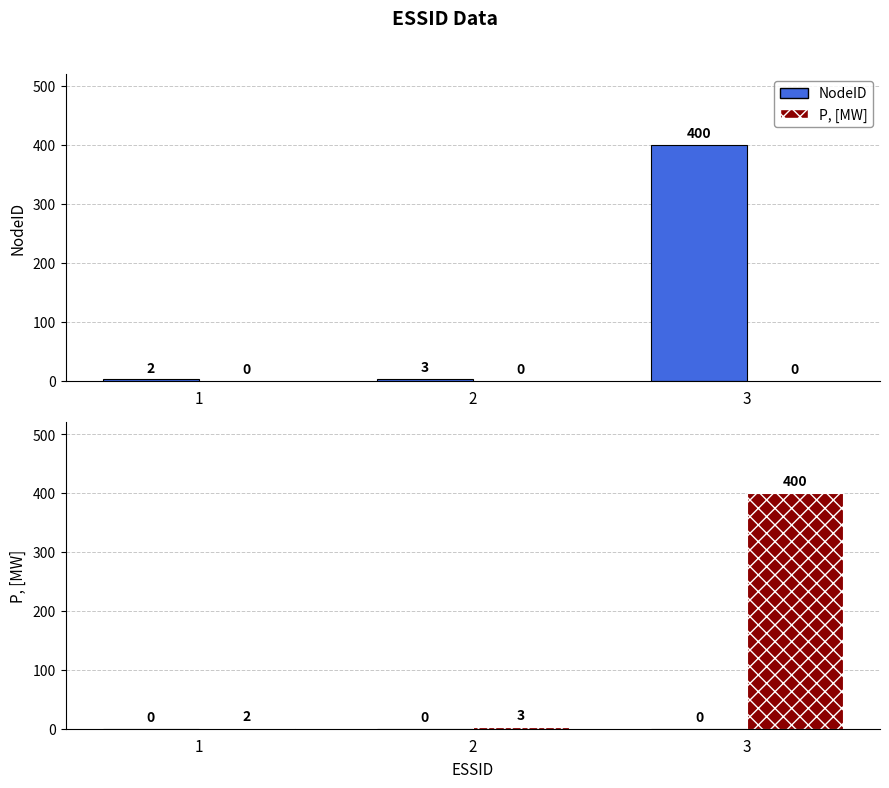

Count the number of data series in this chart.

2